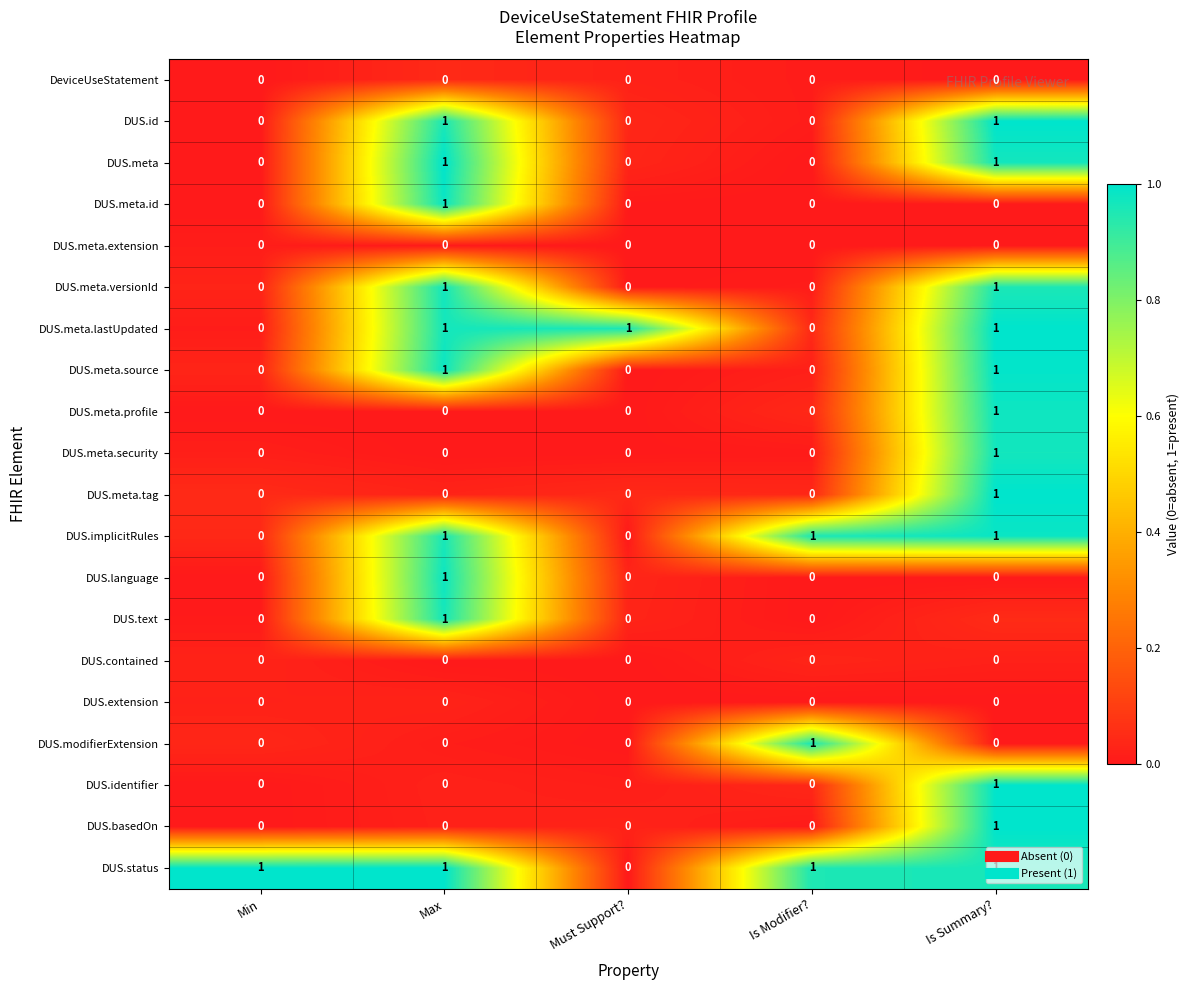

At which label does DUS.meta.id reach its peak?

Max